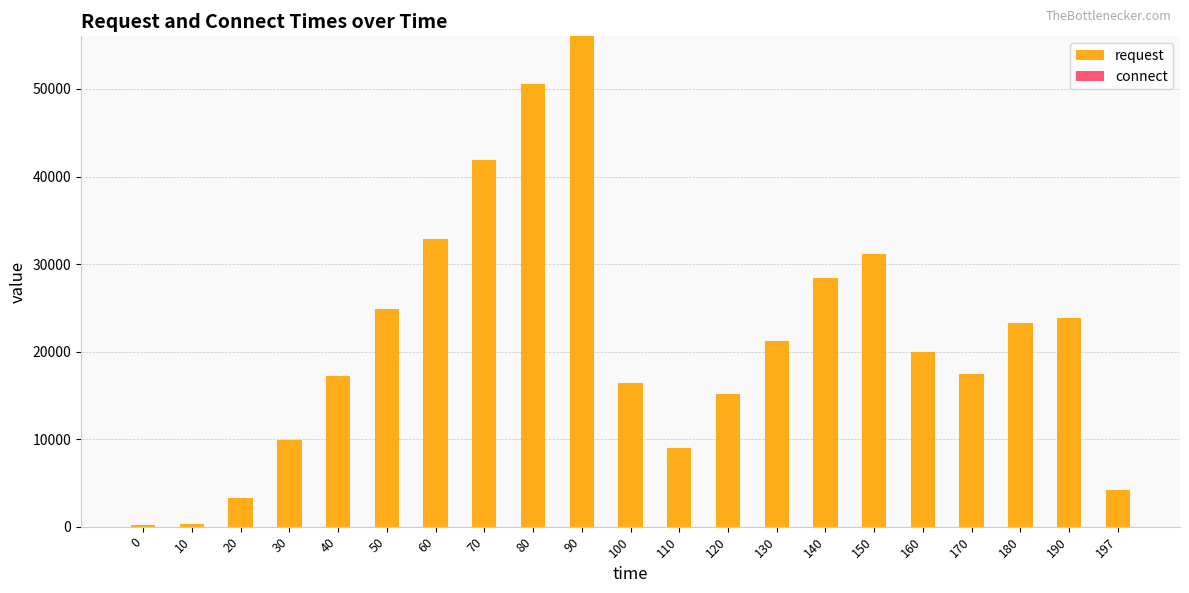

What is the maximum value for request?

56012.2